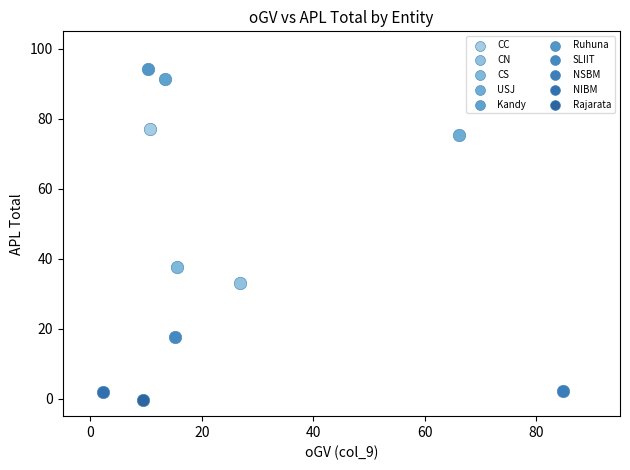

Which series reaches the maximum Y coordinate?

Ruhuna